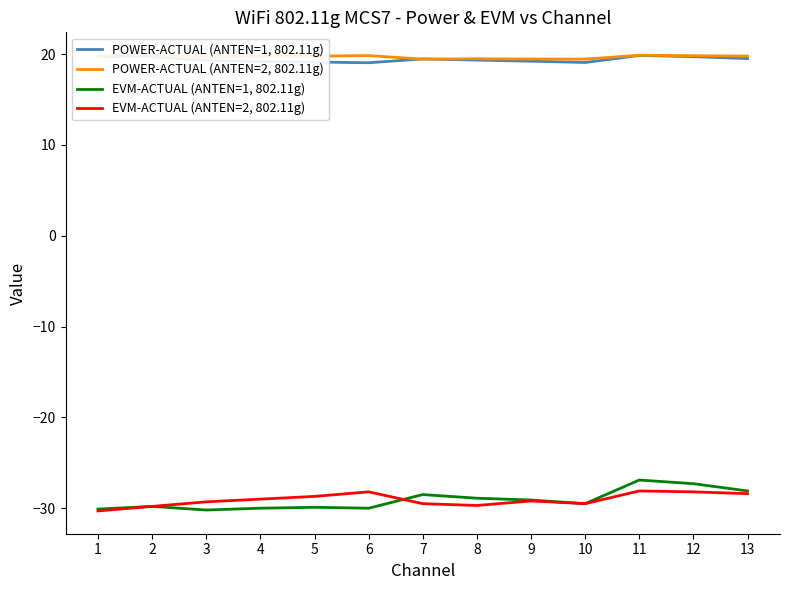

What is the difference between the second highest and minimum values in the POWER-ACTUAL (ANTEN=2, 802.11g) series?

0.4